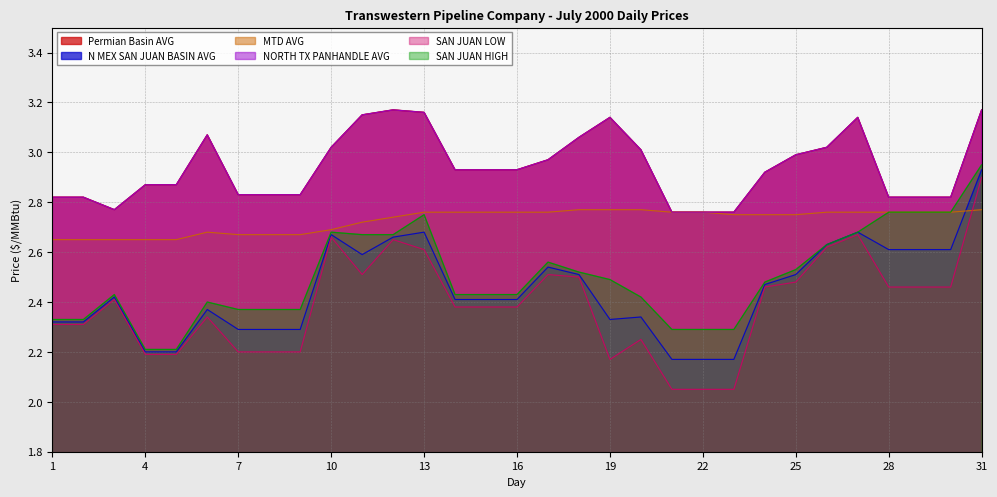

Where is N MEX SAN JUAN BASIN AVG nearest to the value 2?

21